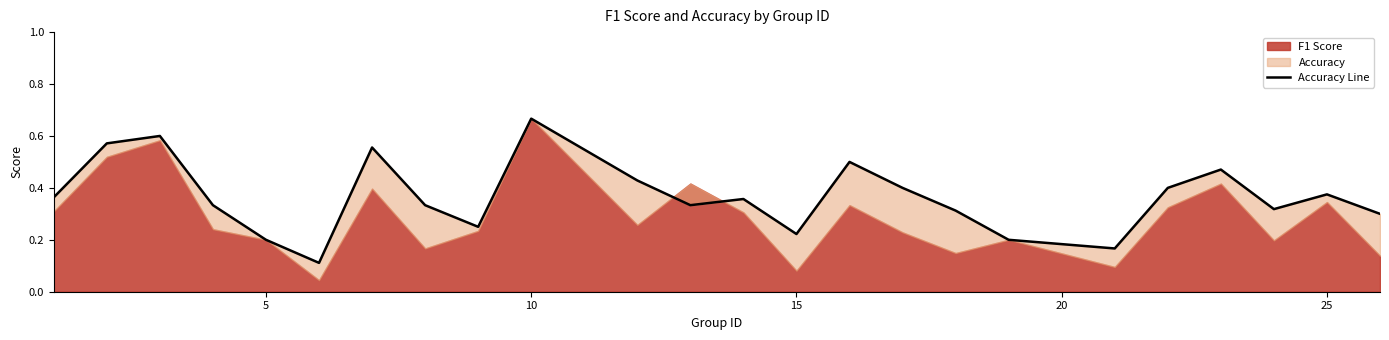

What is the sum of all values?

8.8